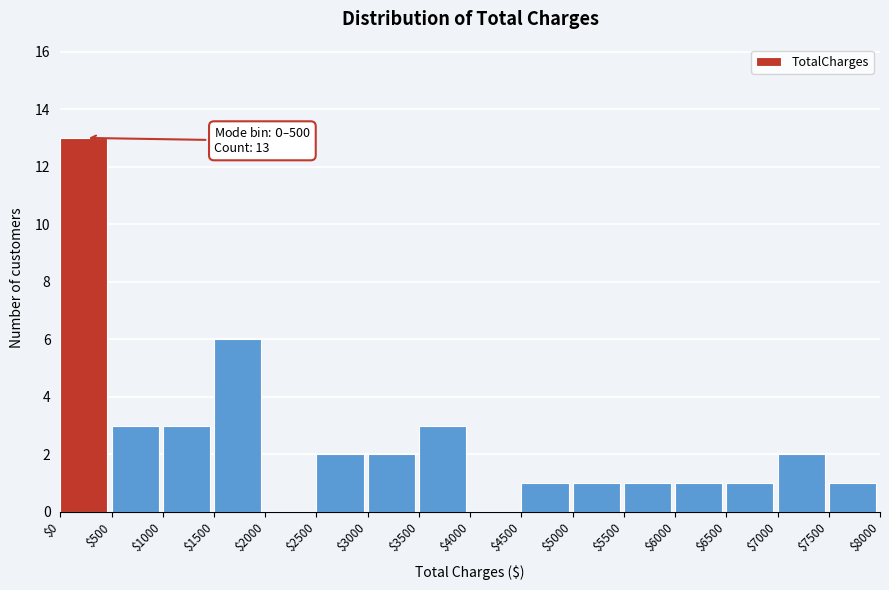

Which range on the x-axis has the tallest bar?

$0 to $500